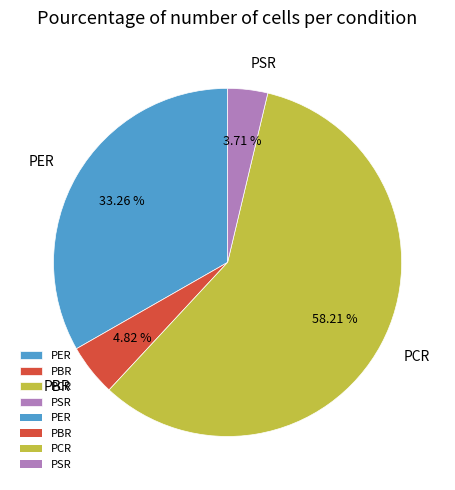

How much of the chart is everything except PCR?

41.8%